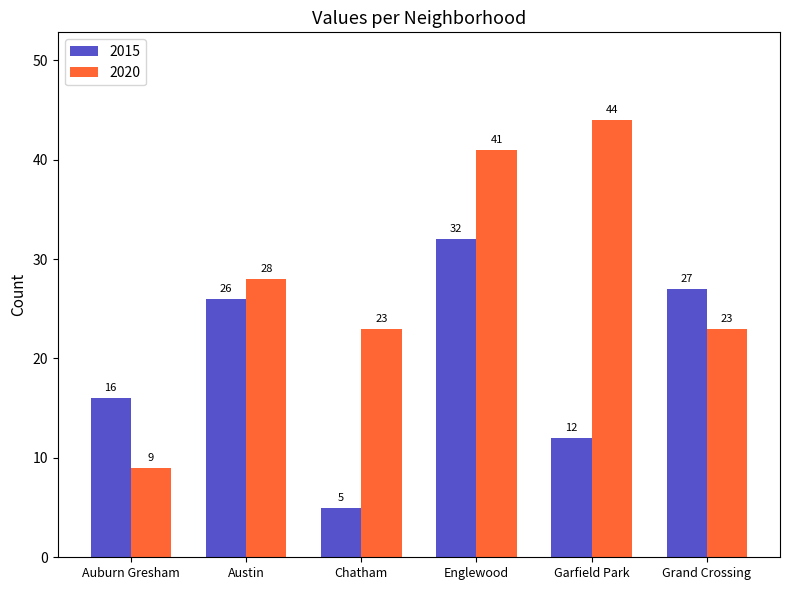

What is the label of the 2nd bar from the right?

Garfield Park